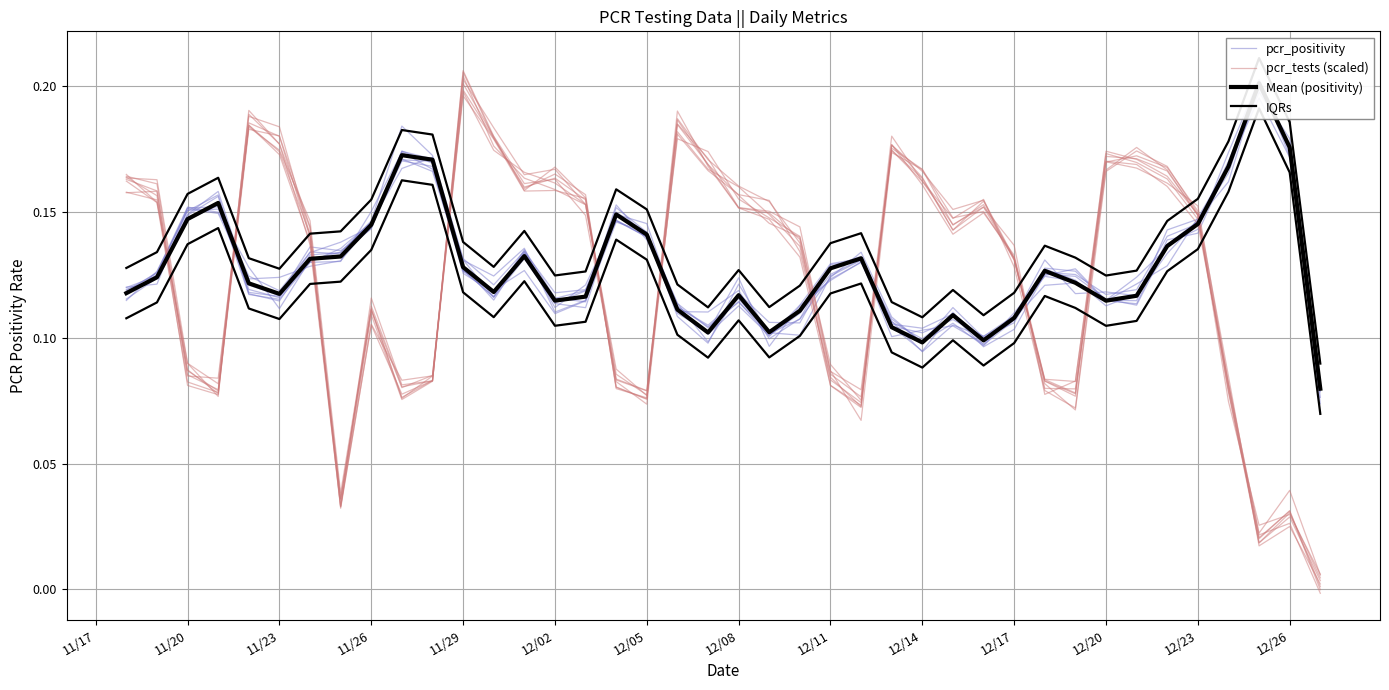

How many interior local valleys does the IQRs series have?

8